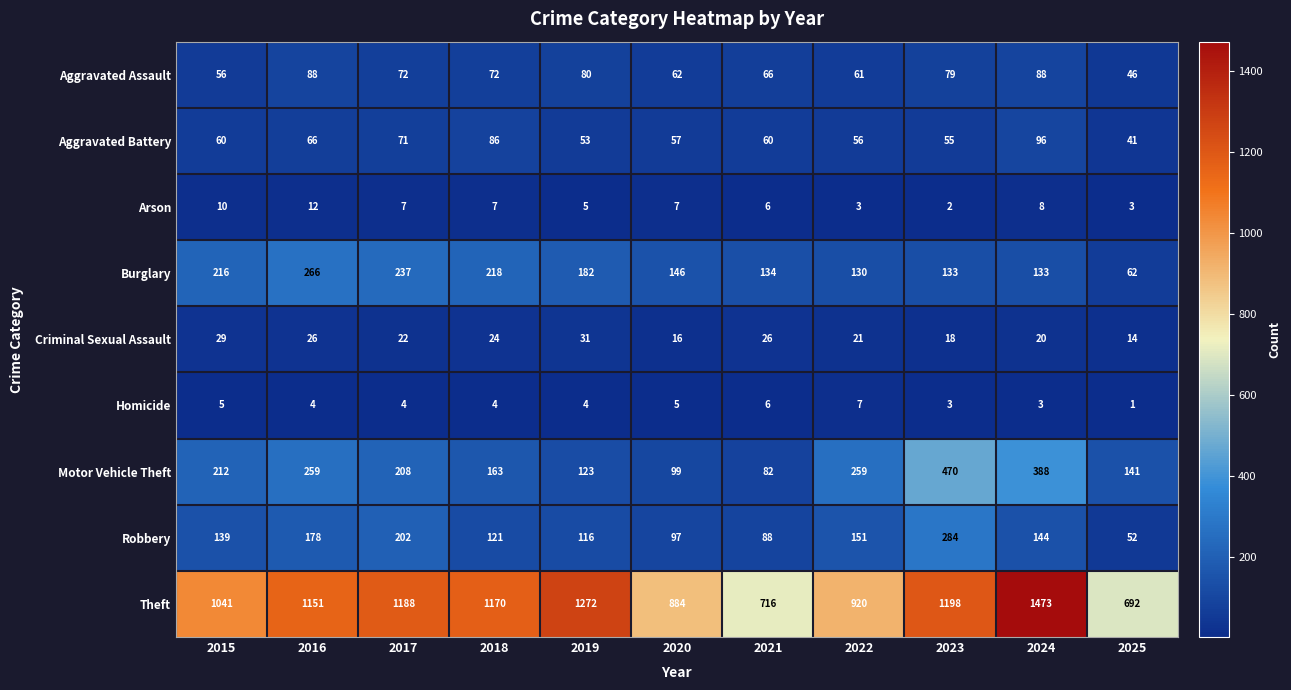

What is the difference between the maximum and minimum values in the Aggravated Battery series?

55